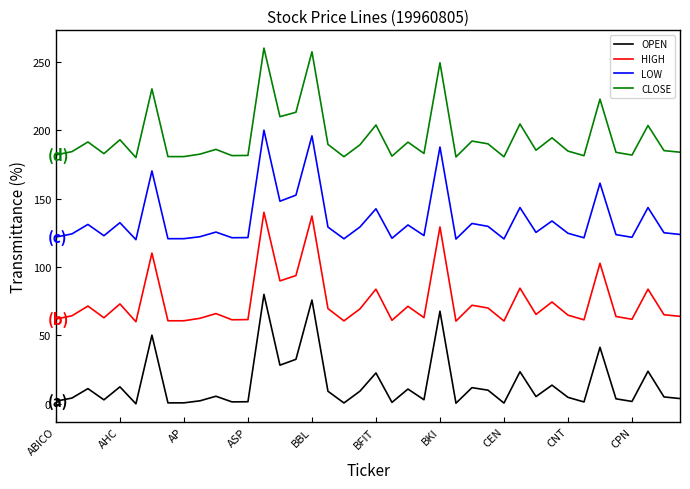

True or false: LOW and CLOSE cross at least once.

False